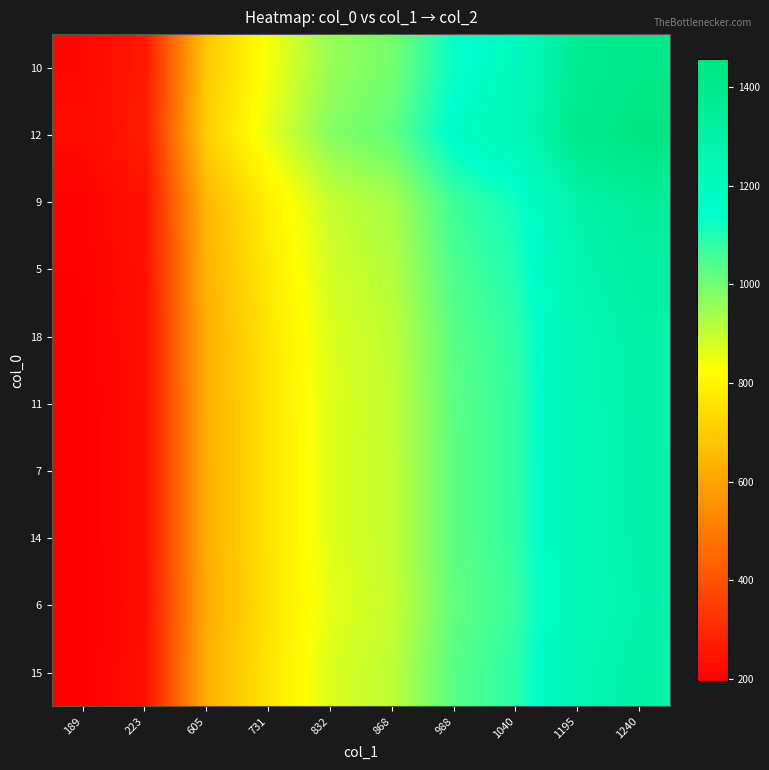

Reading left to right, extract all data points from this chart.

10: 189=217.0	223=256.0	605=694.6	731=839.3	832=955.3	868=996.6	988=1134.4	1040=1194.1	1195=1372.0	1240=1423.7
12: 189=222.1	223=262.0	605=710.8	731=858.8	832=977.5	868=1019.8	988=1160.8	1040=1221.9	1195=1404.0	1240=1456.9
9: 189=204.0	223=240.7	605=653.0	731=789.0	832=898.0	868=936.9	988=1066.4	1040=1122.5	1195=1289.8	1240=1338.4
5: 189=200.4	223=236.4	605=641.4	731=775.0	832=882.1	868=920.2	988=1047.5	1040=1102.6	1195=1266.9	1240=1314.6
18: 189=197.4	223=232.9	605=631.9	731=763.5	832=869.0	868=906.6	988=1031.9	1040=1086.2	1195=1248.1	1240=1295.1
11: 189=196.6	223=232.0	605=629.4	731=760.5	832=865.5	868=903.0	988=1027.8	1040=1081.9	1195=1243.2	1240=1290.0
7: 189=196.5	223=231.8	605=628.9	731=759.9	832=864.8	868=902.3	988=1027.0	1040=1081.1	1195=1242.2	1240=1288.9
14: 189=196.5	223=231.8	605=628.9	731=759.8	832=864.8	868=902.2	988=1027.0	1040=1081.0	1195=1242.1	1240=1288.9
6: 189=195.2	223=230.3	605=624.7	731=754.9	832=859.2	868=896.3	988=1020.2	1040=1073.9	1195=1234.0	1240=1280.5
15: 189=197.7	223=233.3	605=632.8	731=764.6	832=870.2	868=907.9	988=1033.4	1040=1087.8	1195=1249.9	1240=1297.0